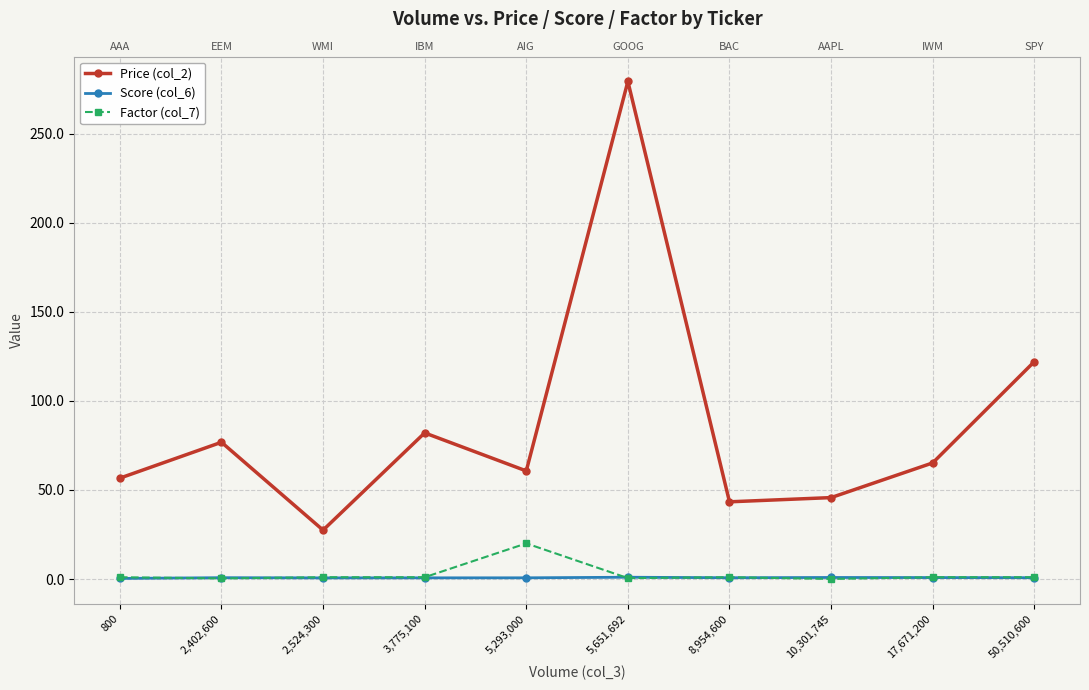

True or false: Factor (col_7) has more than 2 points higher than both neighbors.

False